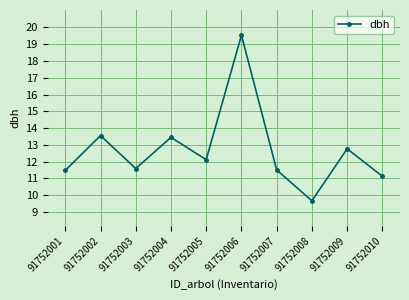

How many interior local peaks (higher than both neighbors) does the data have?

4